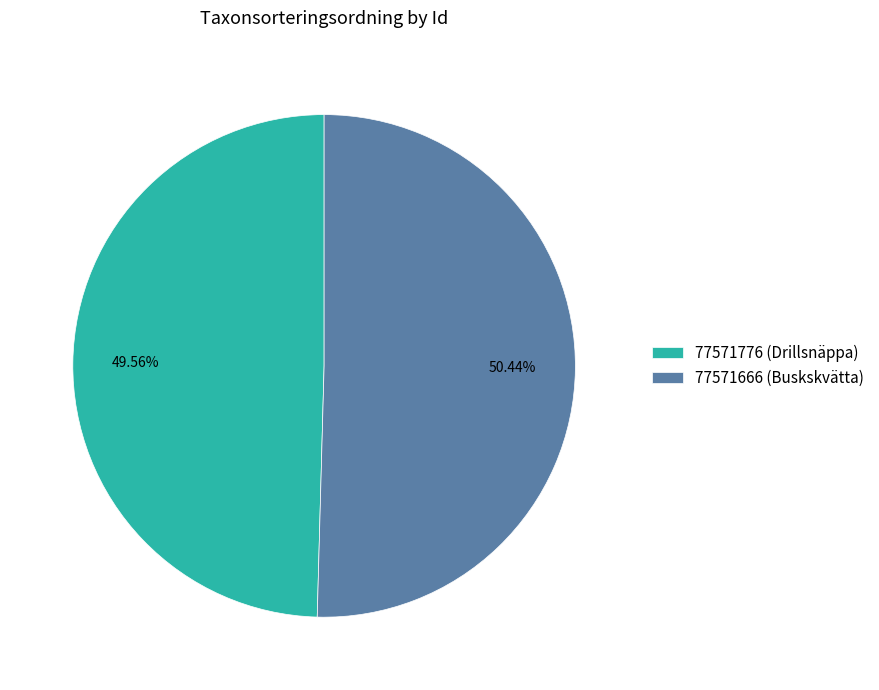

What percentage do 77571666 (Buskskvätta) and 77571776 (Drillsnäppa) together represent?

100.0%